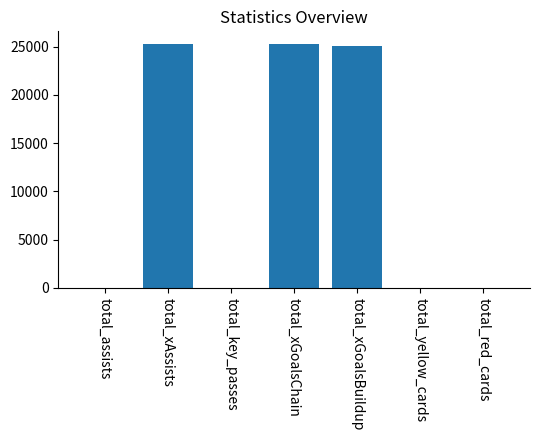

What is the maximum value shown in the chart?

25319